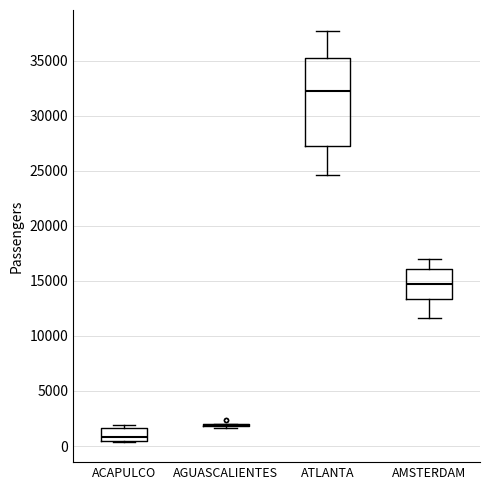

Reading left to right, read every box against the y-axis: the position of its median line, the range the box covers, and the ends of its whiskers. The values are not printed on the chart, so give them approximately, as read against the axis.

ACAPULCO: median 1000, box 500 to 1500, whiskers 500 to 2000
AGUASCALIENTES: box collapsed to a line at 2000, whiskers 1500 to 2000
ATLANTA: median 32500, box 27500 to 35000, whiskers 24500 to 37500
AMSTERDAM: median 14500, box 13500 to 16000, whiskers 11500 to 17000